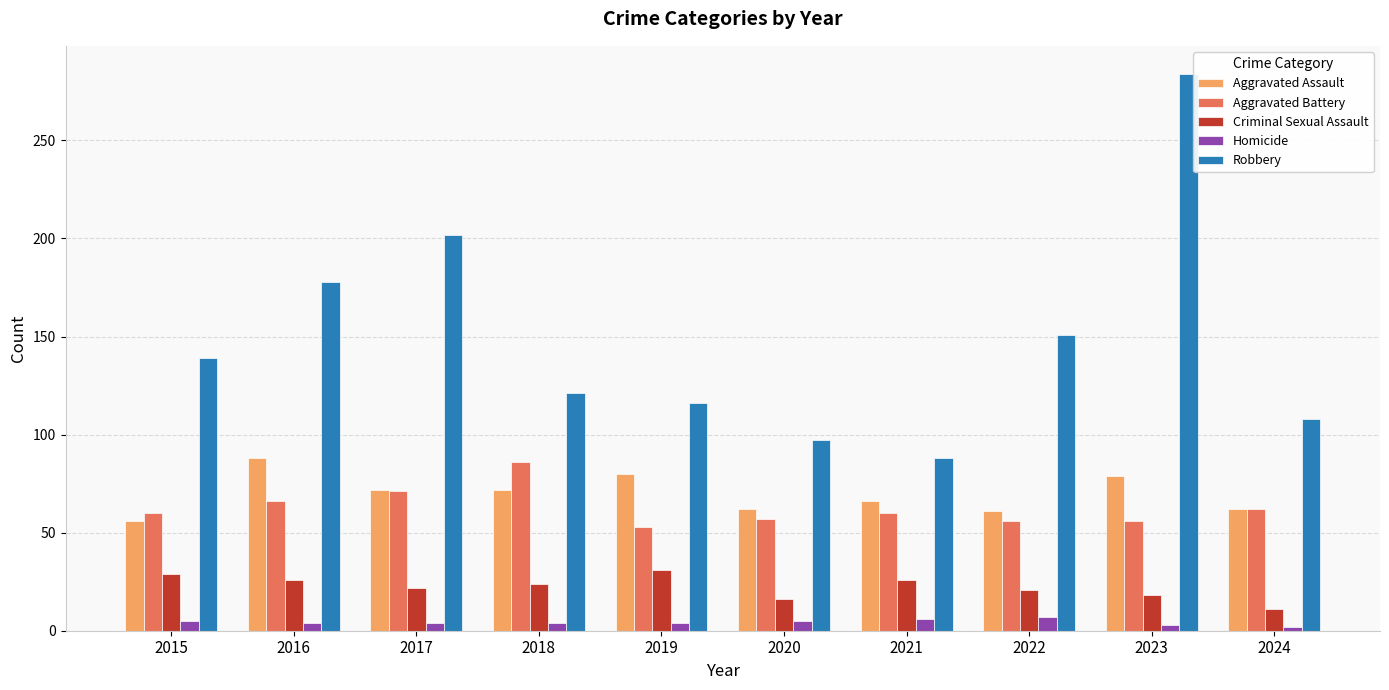

What are all the series names shown in the legend?

Aggravated Assault, Aggravated Battery, Criminal Sexual Assault, Homicide, Robbery